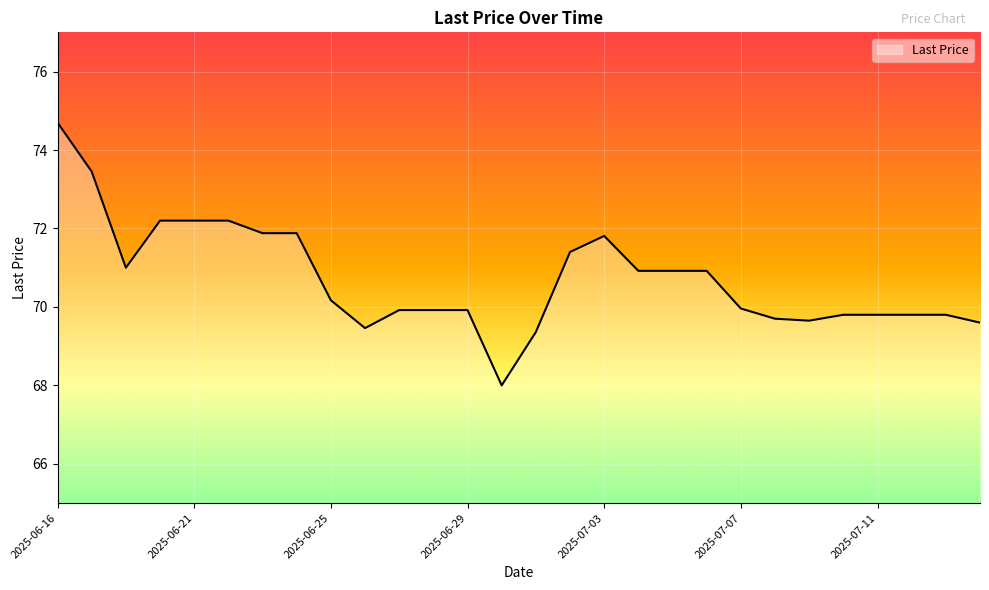

What is the difference between the maximum and minimum values?

6.7